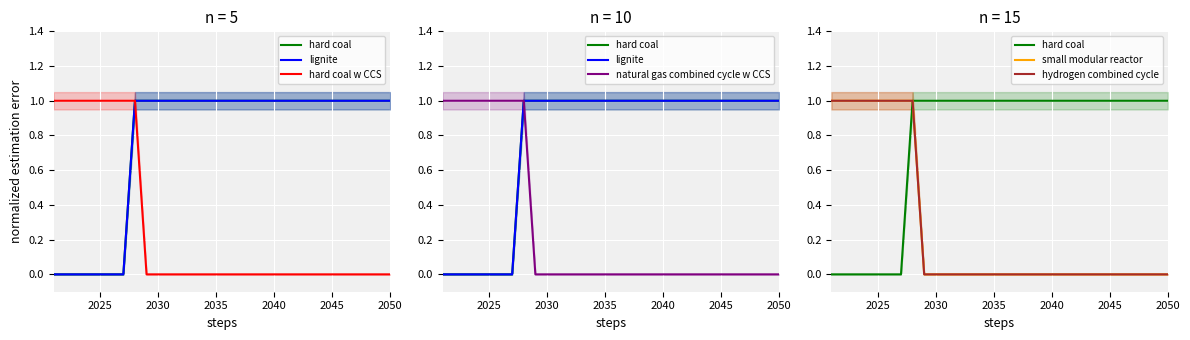

True or false: natural gas combined cycle w CCS and hydrogen combined cycle intersect in this chart.

False